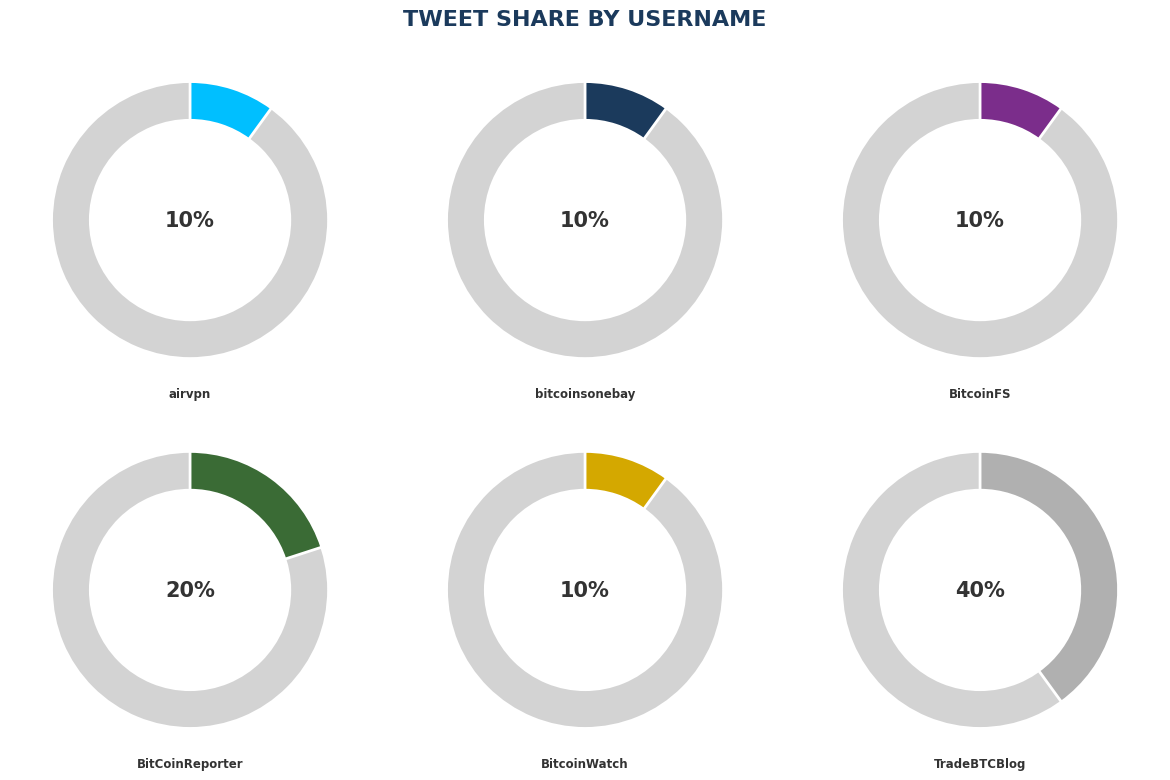

What is the total percentage of BitcoinWatch and bitcoinsonebay?

20.0%